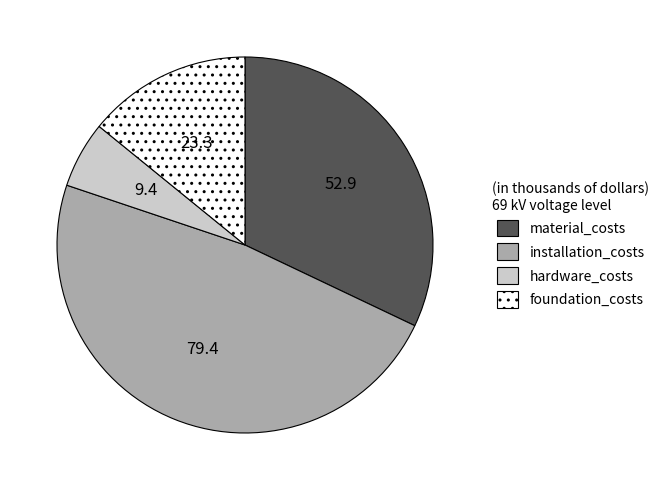

Approximately how many times larger is the value at material_costs compared to hardware_costs?

5.6